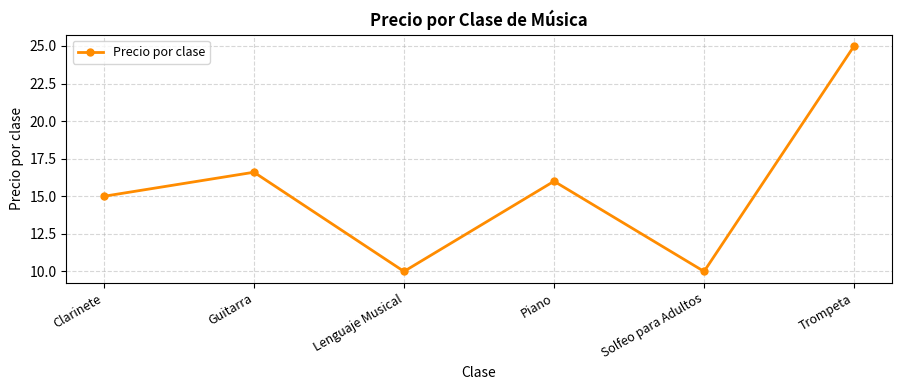

How many points are higher than both their immediate neighbors (excluding endpoints)?

2